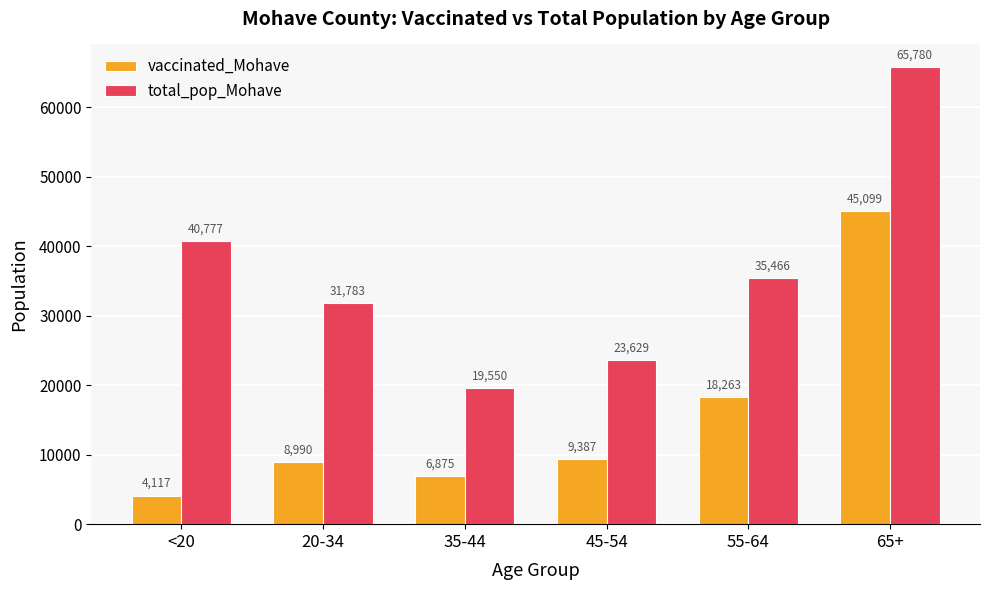

What is the difference between the highest and lowest values at <20?

36660